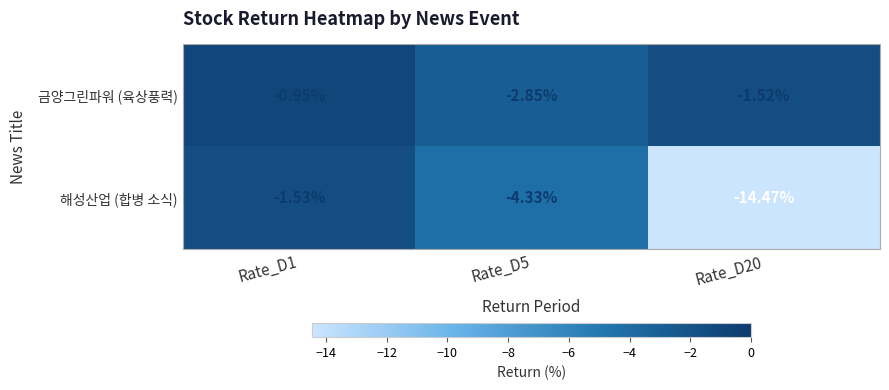

Which series has the widest spread of values?

해성산업 (합병 소식)